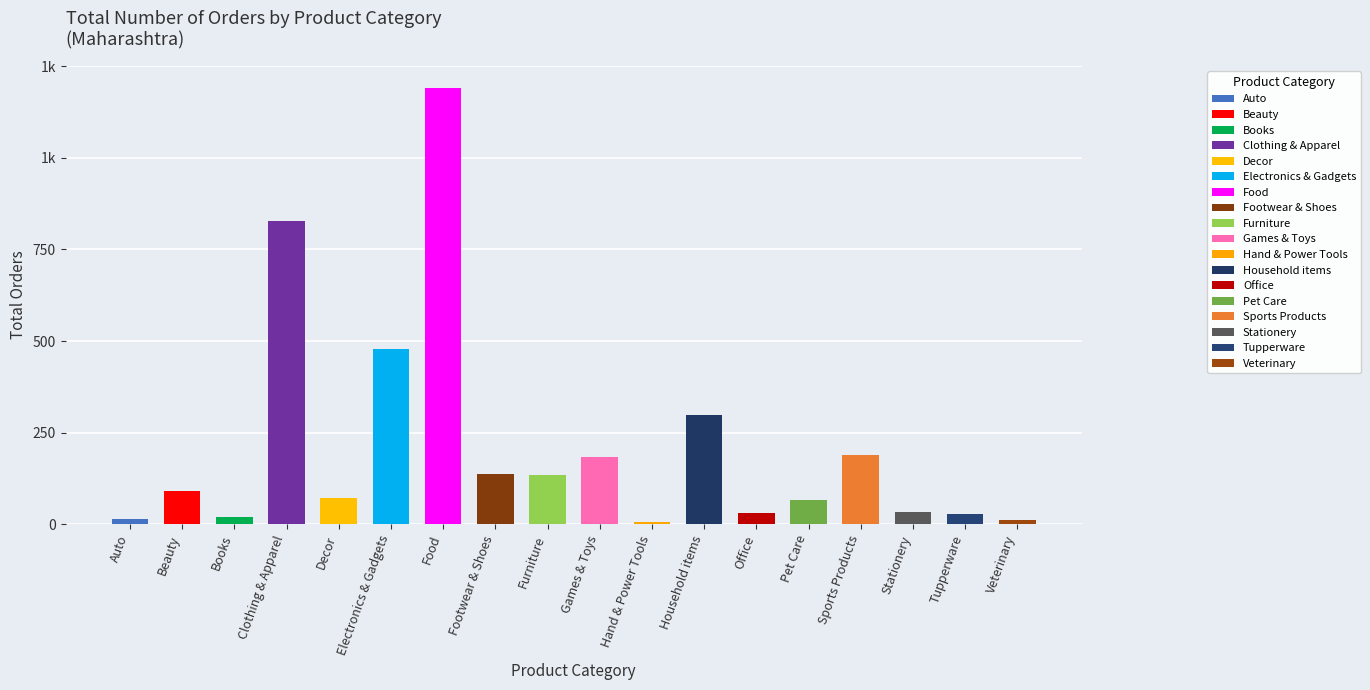

What is the ratio of the value at Furniture to the value at Pet Care?

2.0